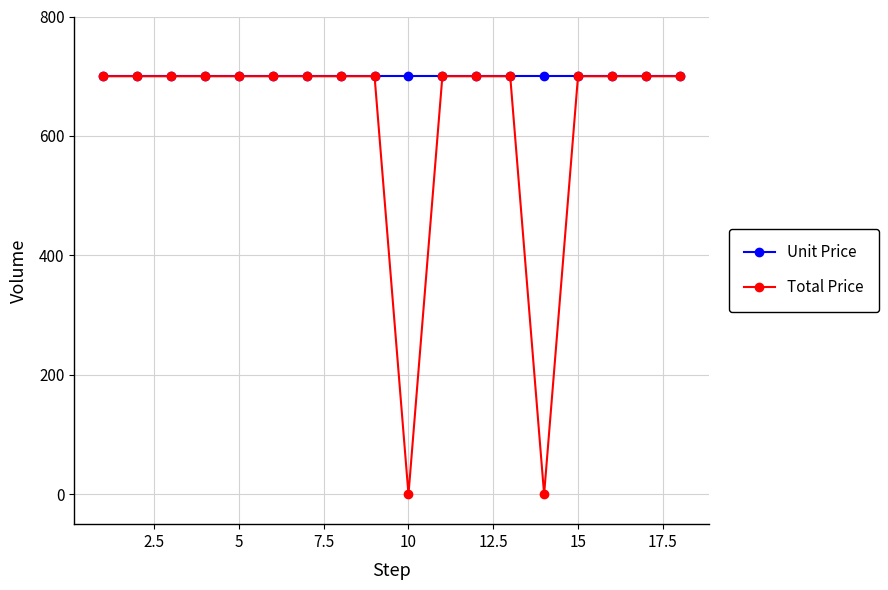

How many distinct data groups are displayed?

2